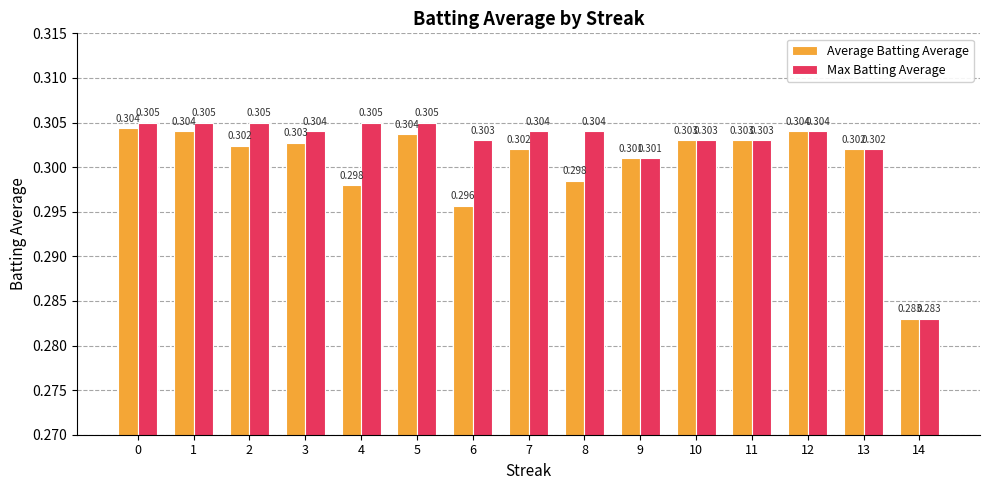

What is the sum of the Average Batting Average values at 11 and 12?

0.6